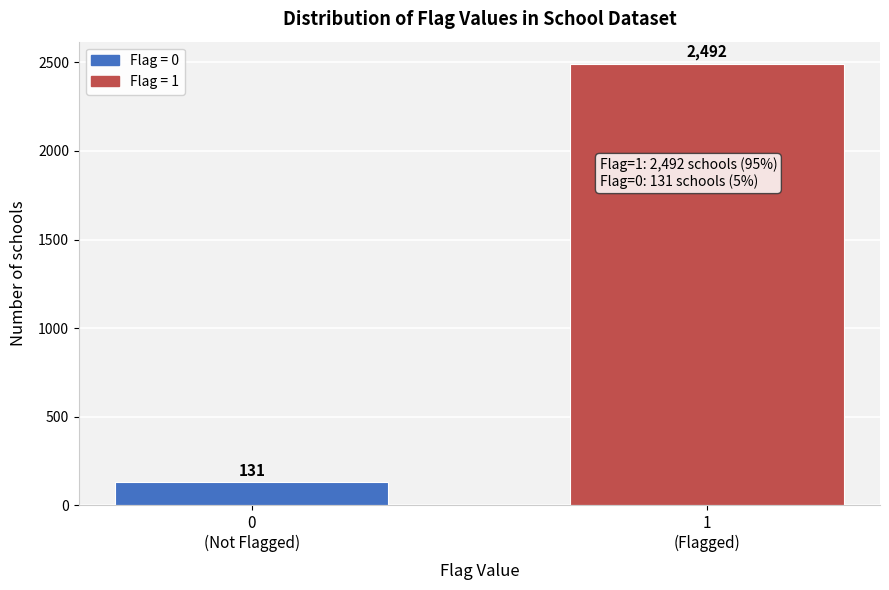

Reading right to left, transcribe all the data shown in this chart.

2492	131